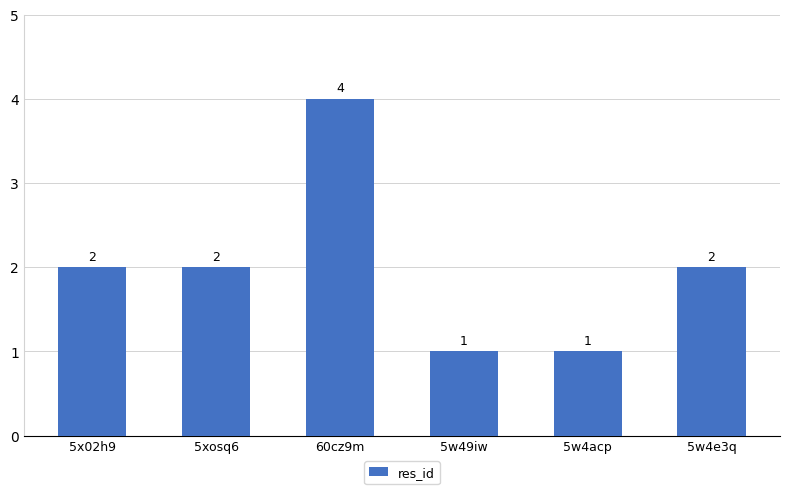

Reading right to left, transcribe all the data shown in this chart.

2	1	1	4	2	2